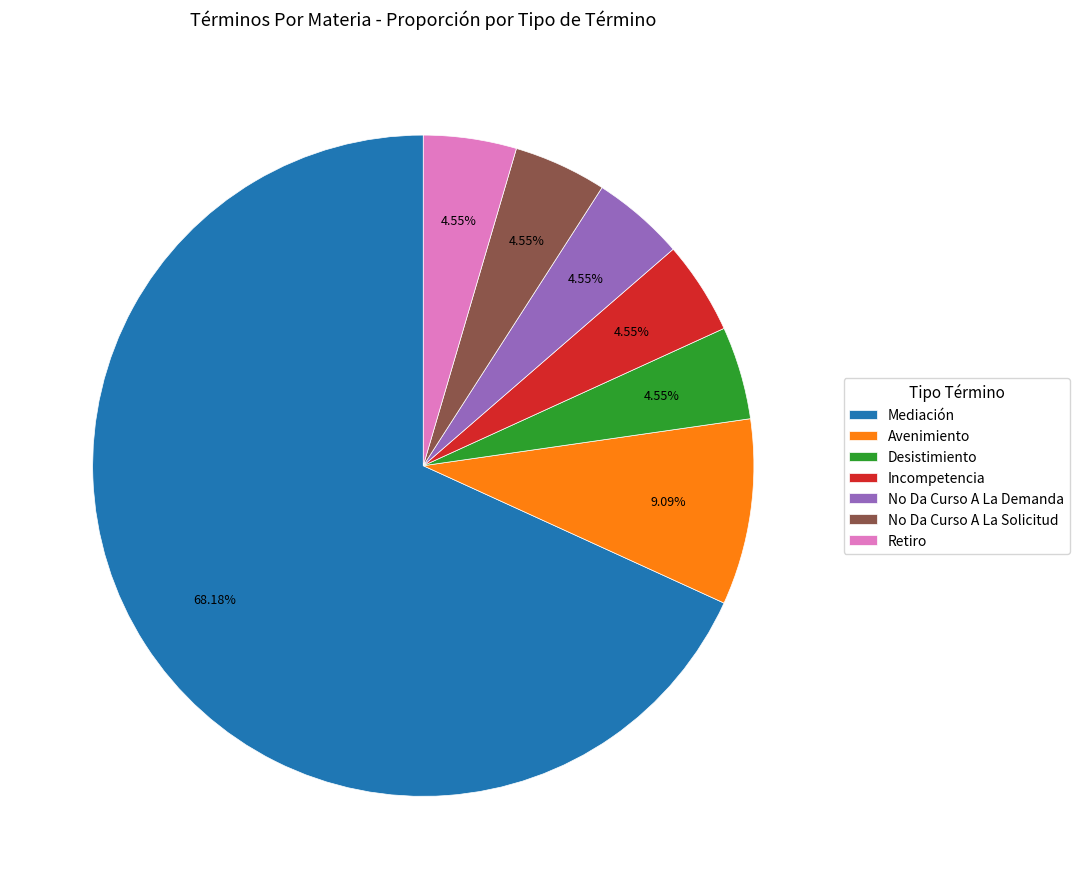

The Mediación slice represents 59% of the pie. True or false?

False